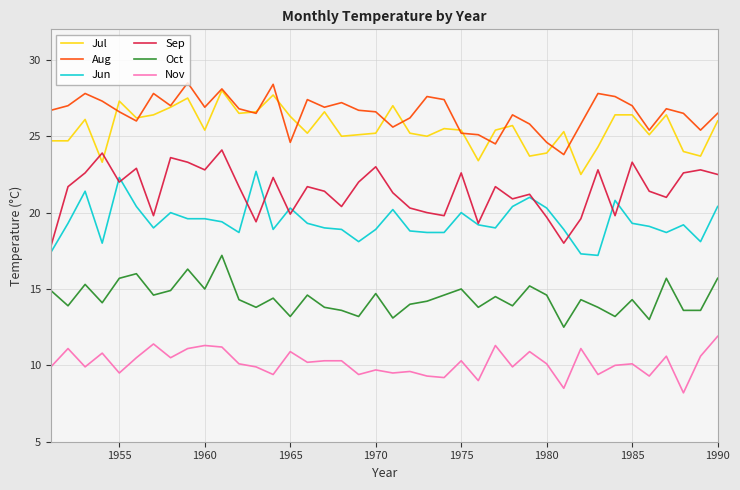

At how many categories does at least one series exceed 14?

40